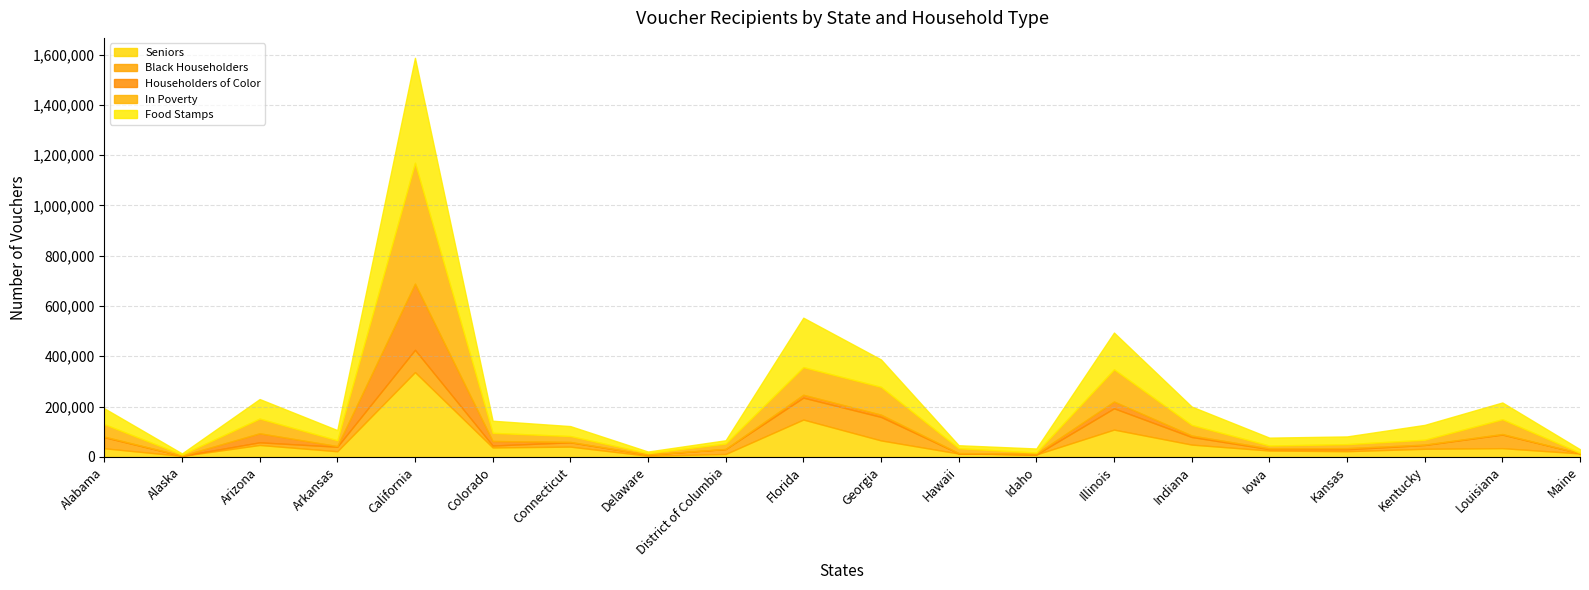

Between Colorado and Iowa, which series saw the biggest shift?

In Poverty